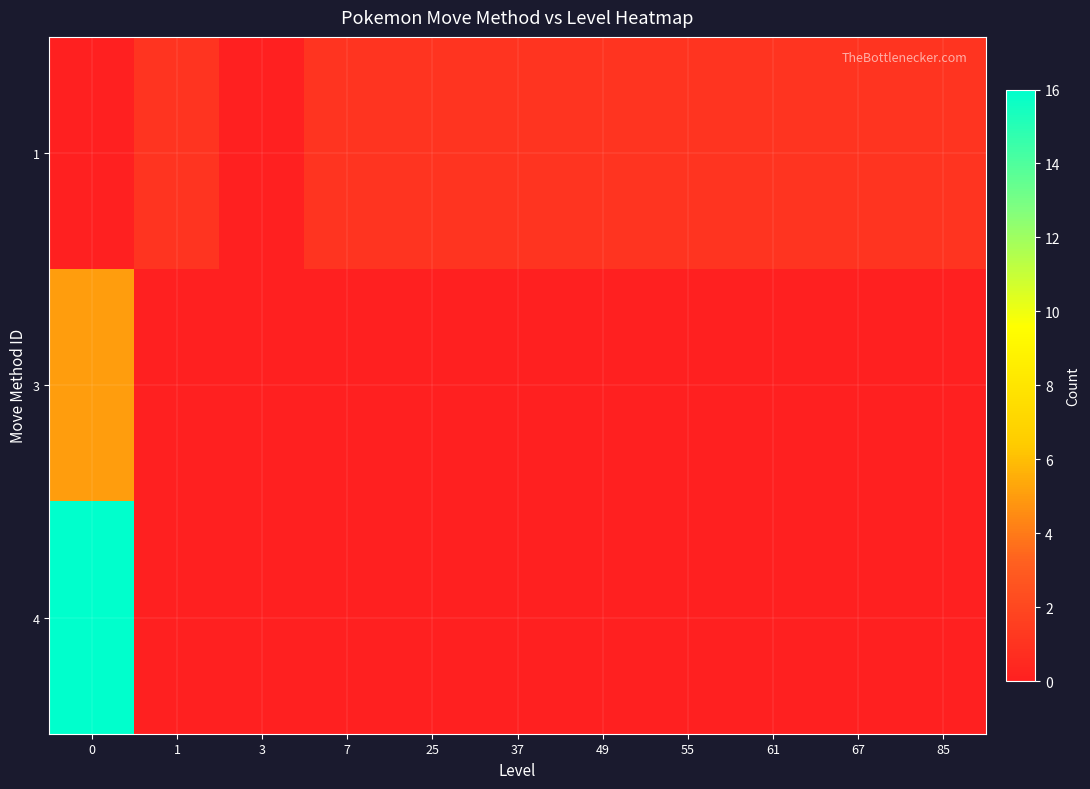

Reading left to right, transcribe all the data shown in this chart.

1: 0=0	1=1	3=0	7=1	25=1	37=1	49=1	55=1	61=1	67=1	85=1
3: 0=5	1=0	3=0	7=0	25=0	37=0	49=0	55=0	61=0	67=0	85=0
4: 0=16	1=0	3=0	7=0	25=0	37=0	49=0	55=0	61=0	67=0	85=0